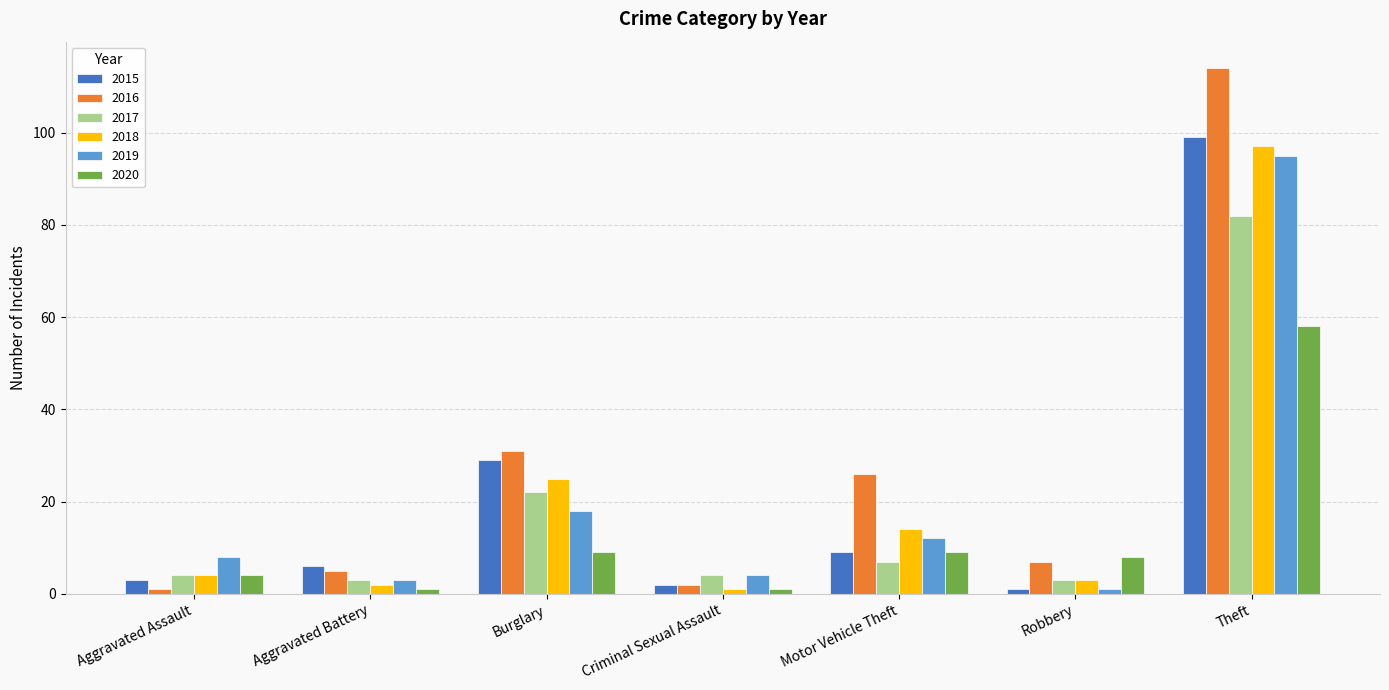

Does the chart contain stacked bars?

No